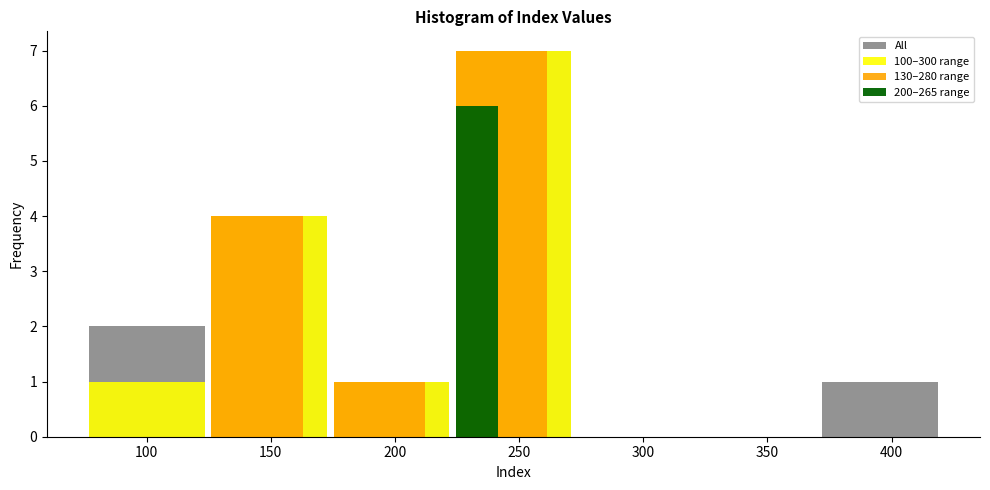

Between 100 and 350, which series saw the biggest shift?

All